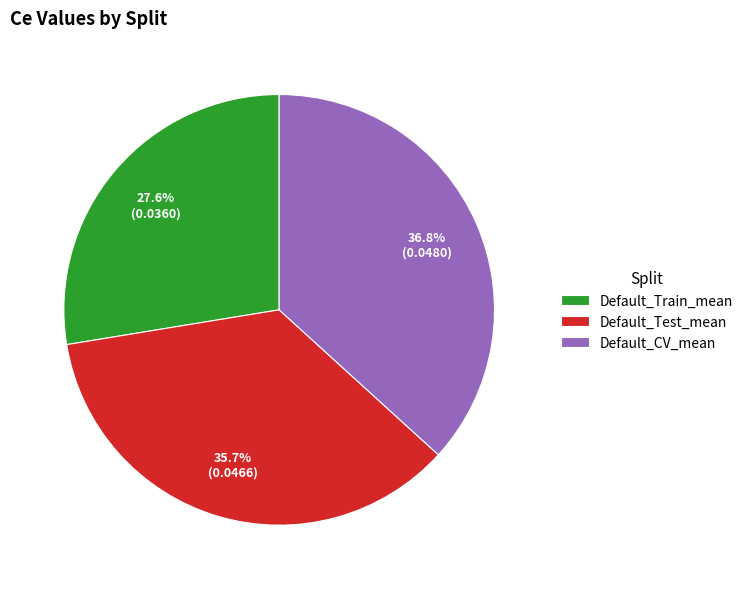

Is there any slice that represents more than half of the pie?

No